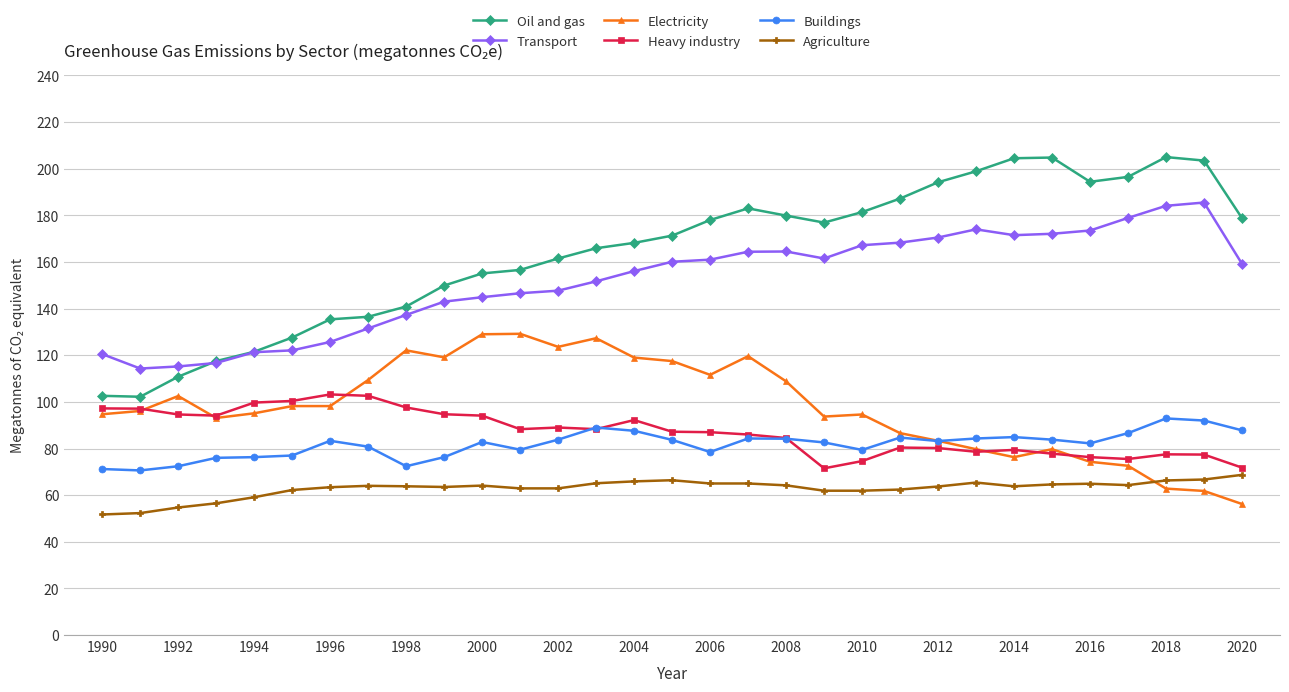

What is the average value of the Buildings series?

81.7